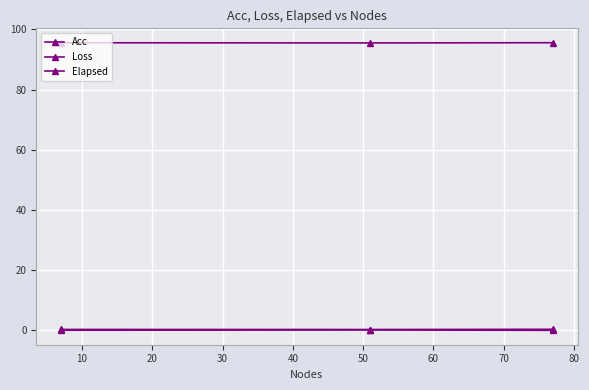

How many distinct data groups are displayed?

3